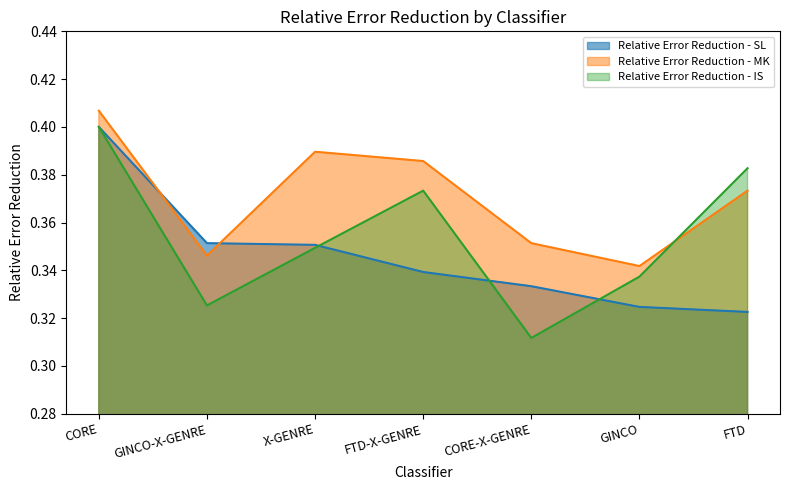

Rank the categories by Relative Error Reduction - IS value from lowest to highest.

CORE-X-GENRE, GINCO-X-GENRE, GINCO, X-GENRE, FTD-X-GENRE, FTD, CORE